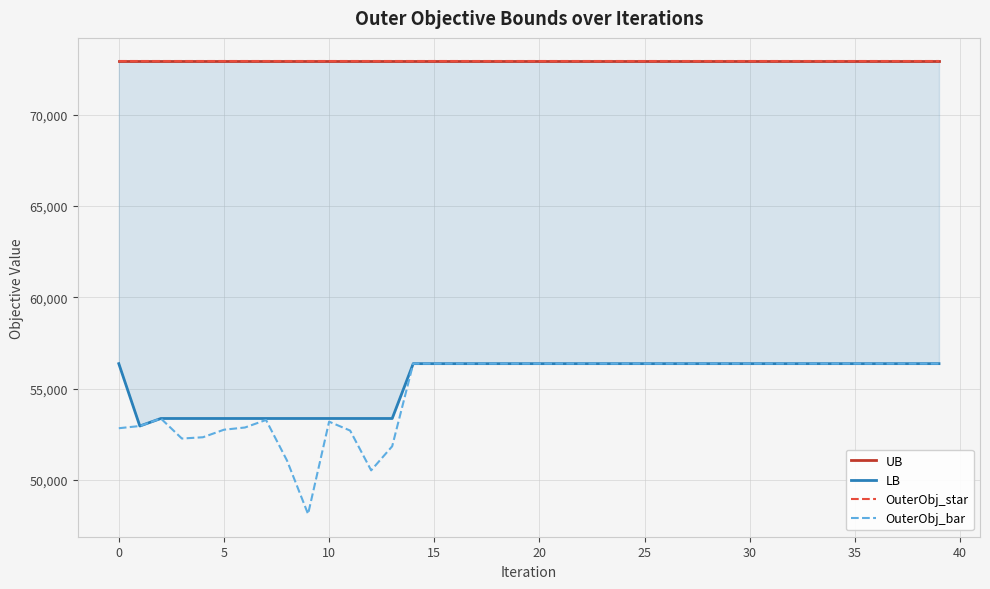

Which series has the largest total across all categories?

UB